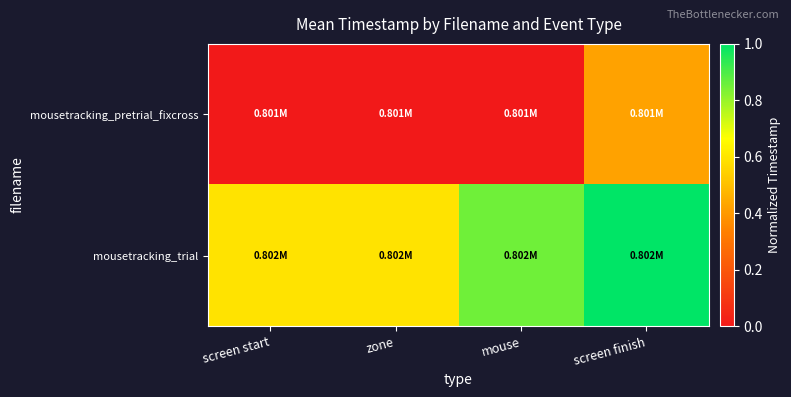

What is the spread (max minus min) of values at zone?

0.6